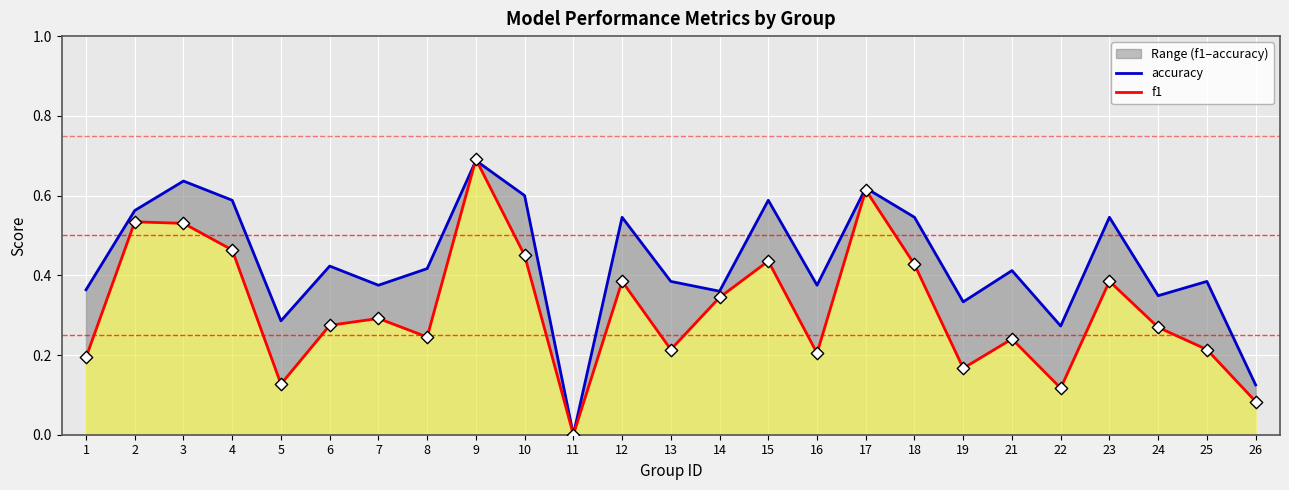

What is the total value across all series at 25?

0.6